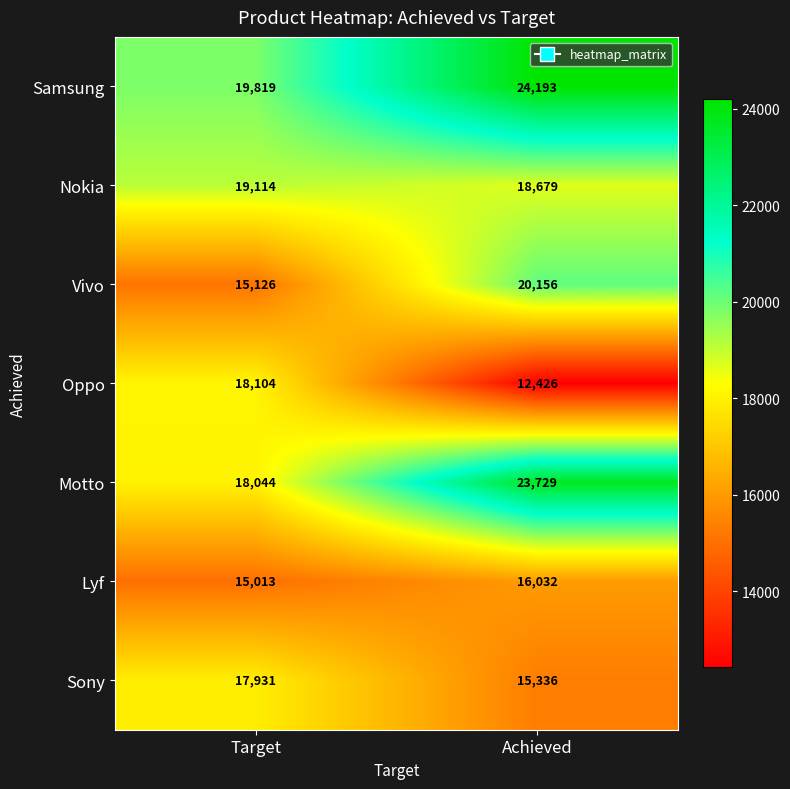

What is the total value across all series at Target?

123151